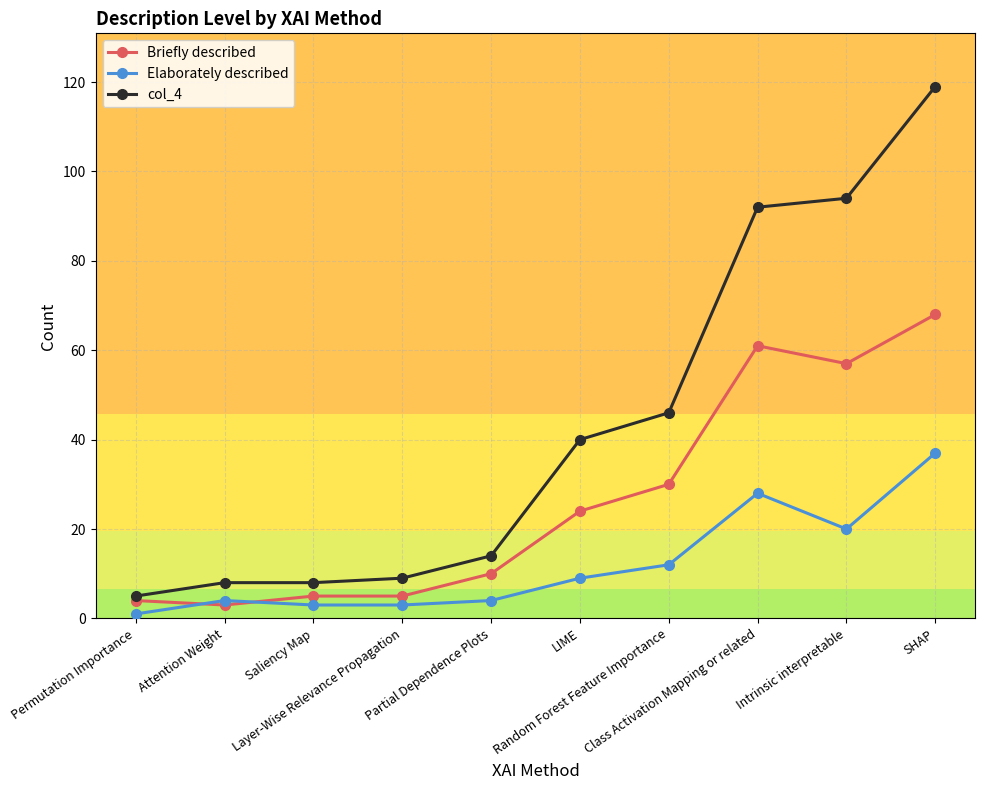

What is the value of the Elaborately described point at the 1st from the left?

1